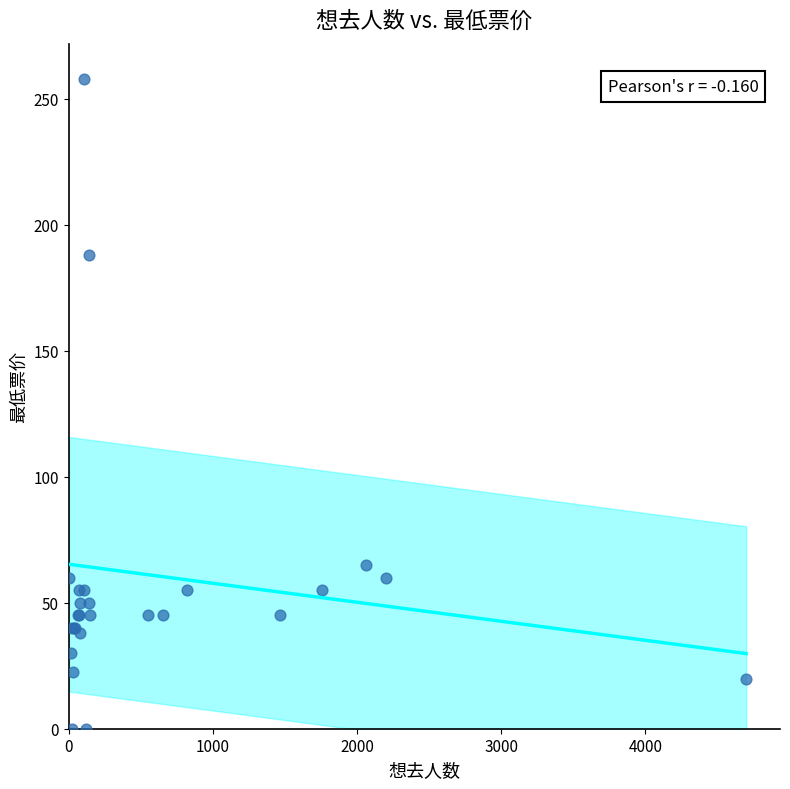

What Y value in the scatter plot is closest to 129?

188.0